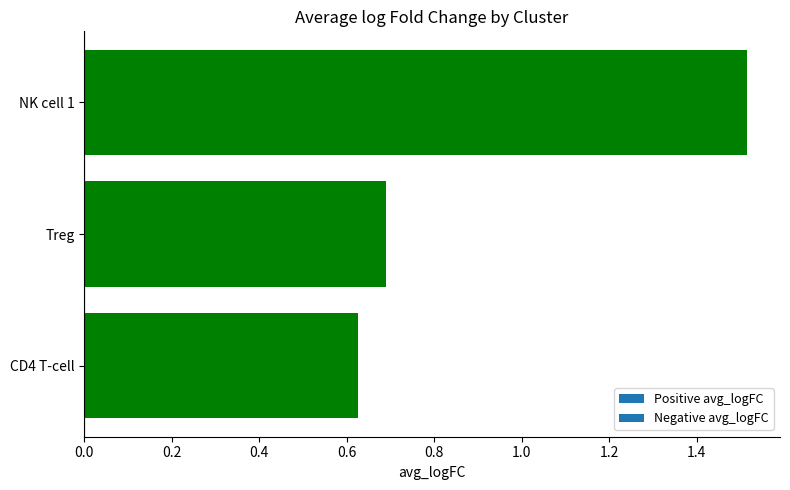

Which category has the highest value across all series?

NK cell 1